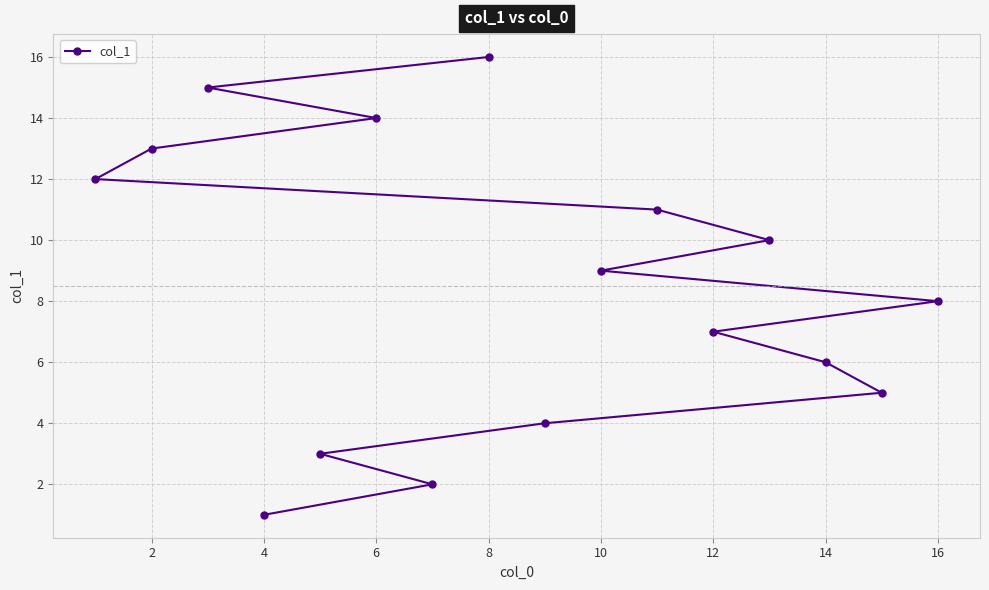

What is the ratio of the value at 10 to the value at 8?

0.6